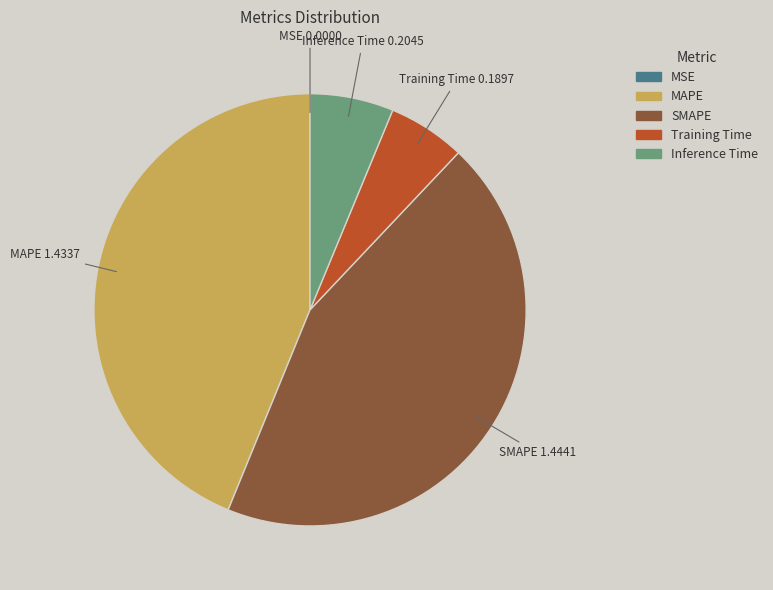

Is it true that MAPE is 44% of the pie?

True